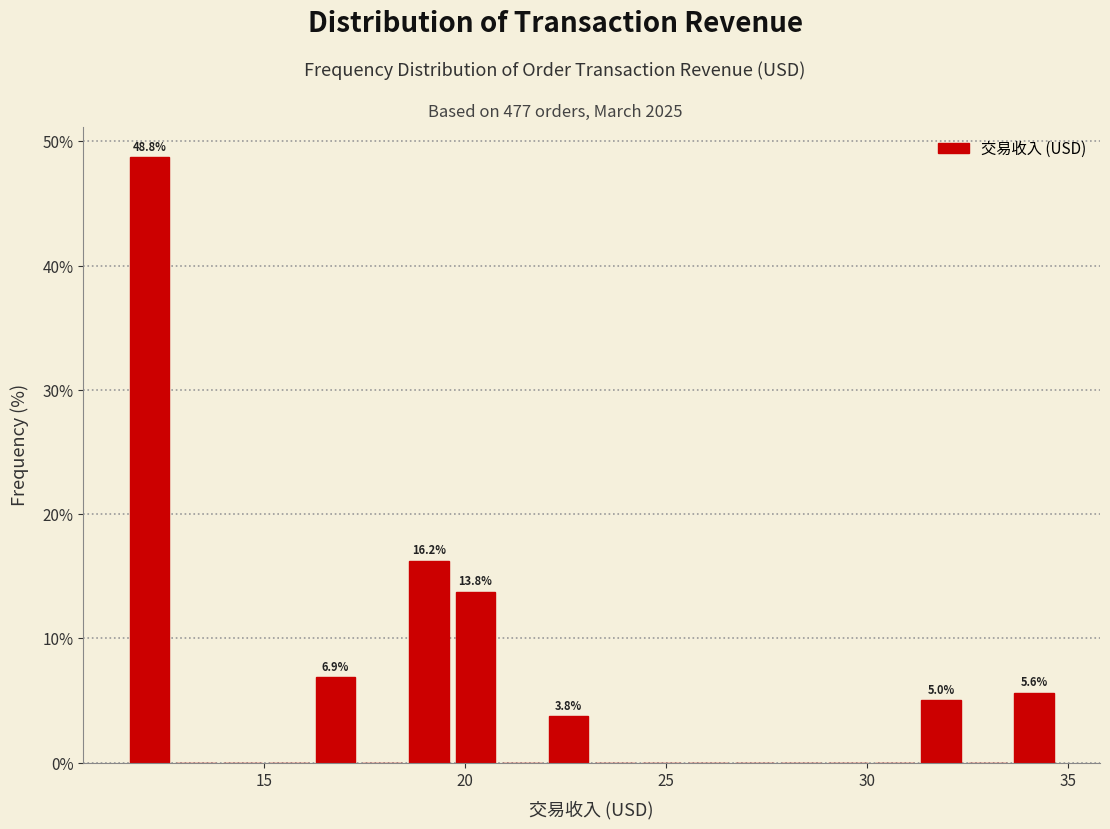

Read against the x-axis, roughly where is the centre of the tallest bar?

12.0